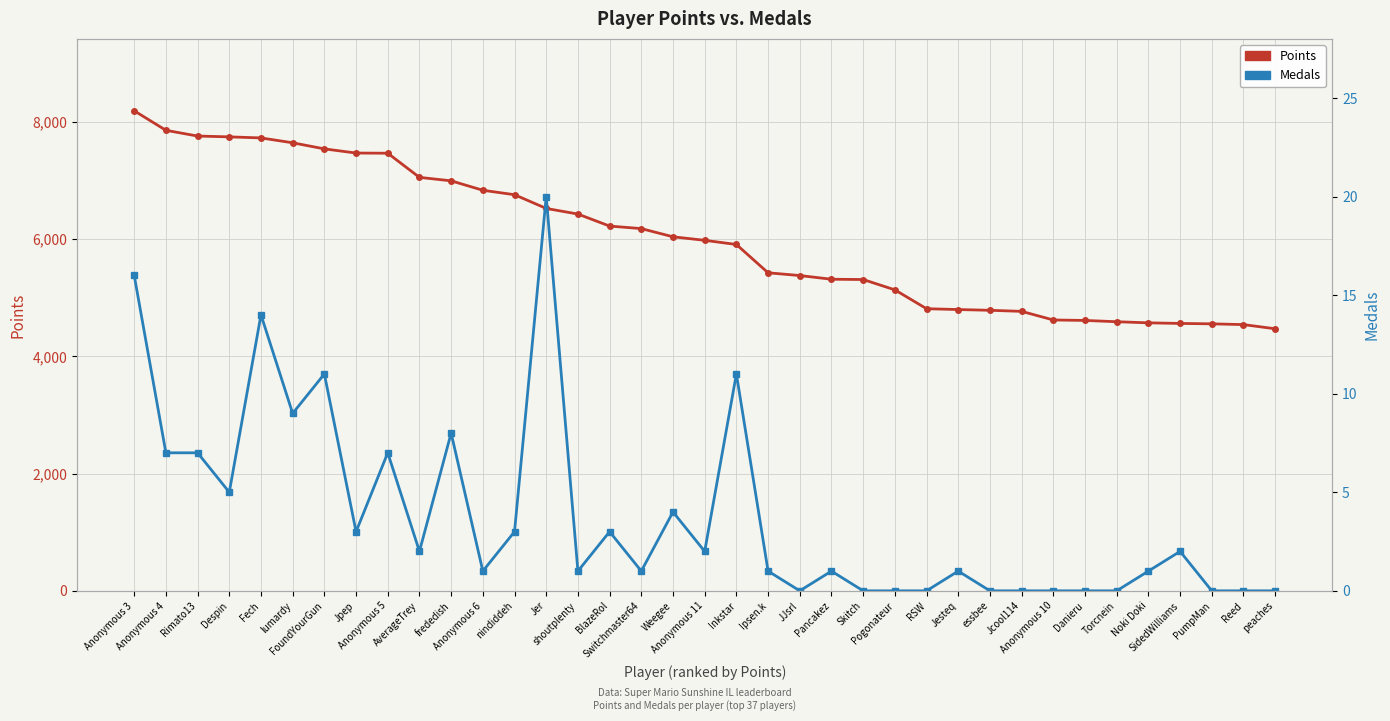

Count the number of data series in this chart.

2